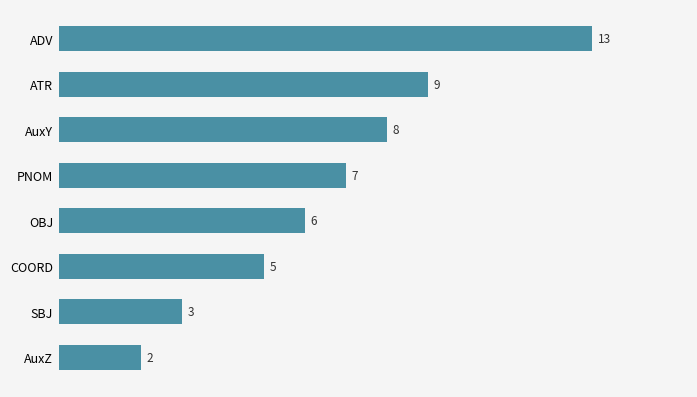

What is the sum of all values?

53